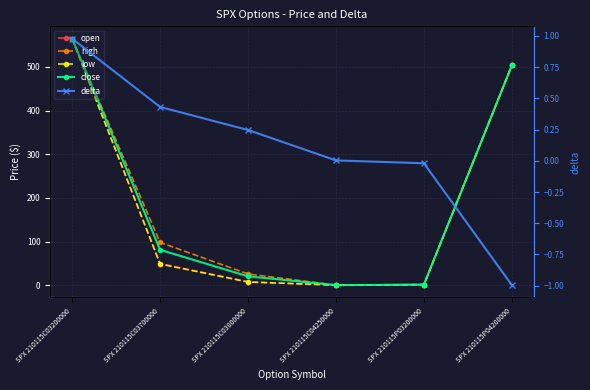

Which has a higher value, SPX 210115C03200000 or SPX 210115P04200000?

SPX 210115C03200000